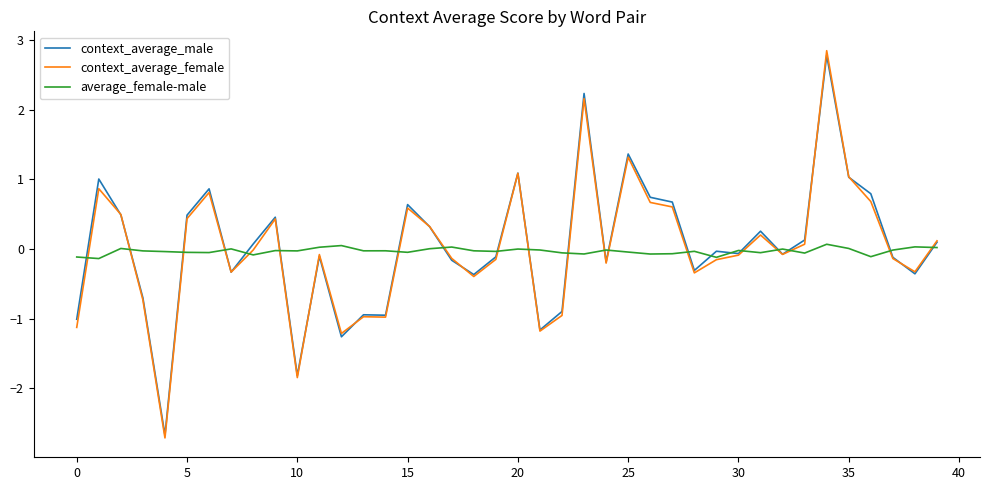

True or false: context_average_female and average_female-male cross at least once.

True